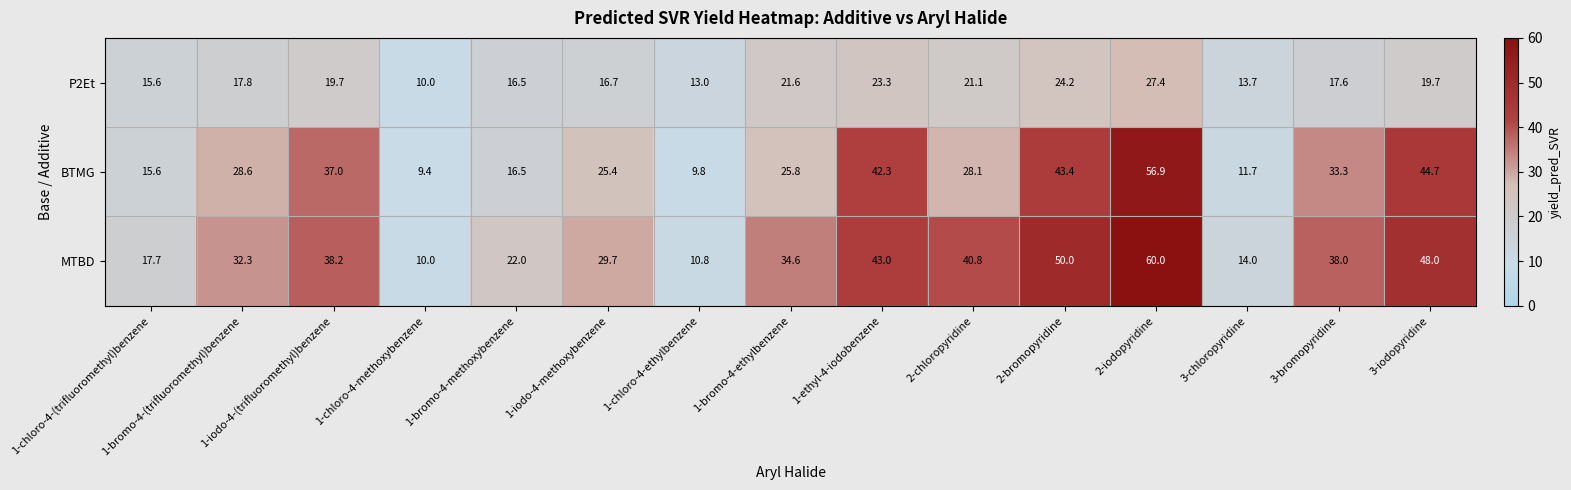

Which series has the largest range (max minus min)?

MTBD